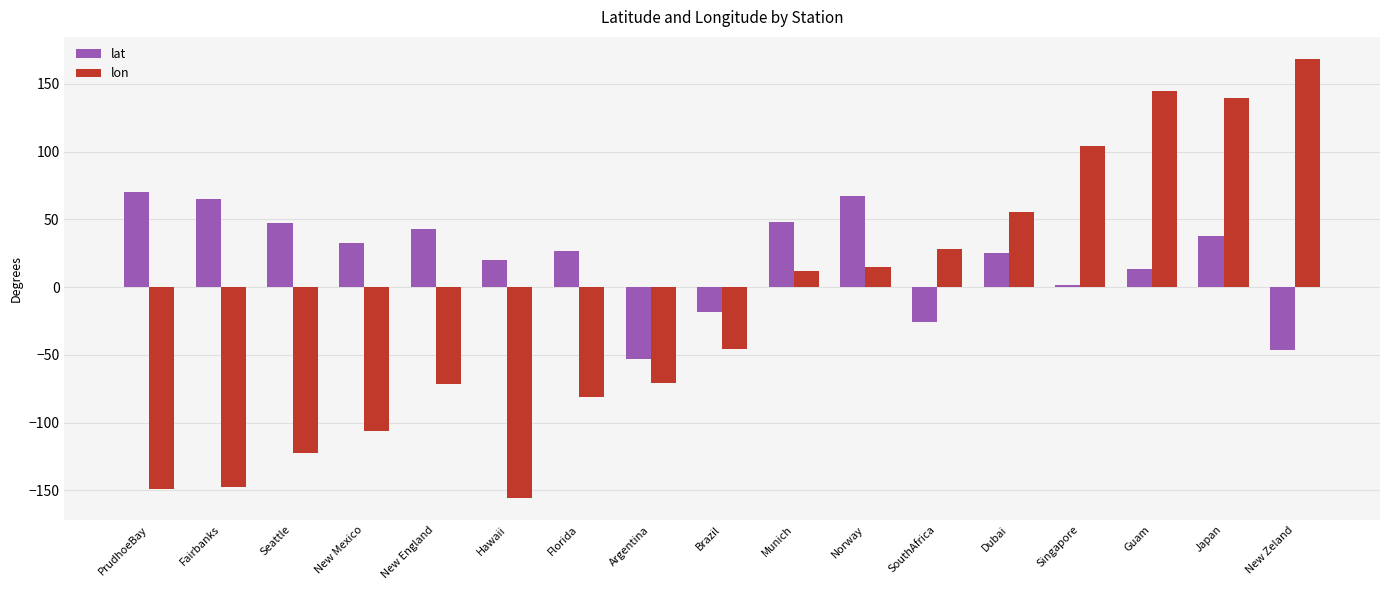

The lat series shows 37.5 at Japan. True or false?

True